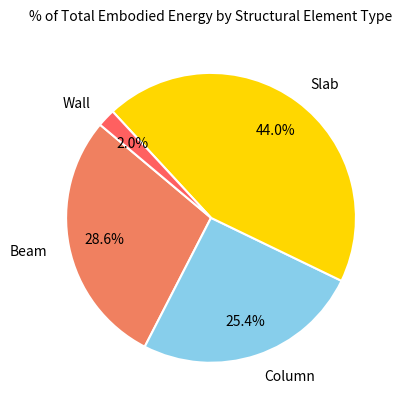

How many segments does this pie chart have?

4